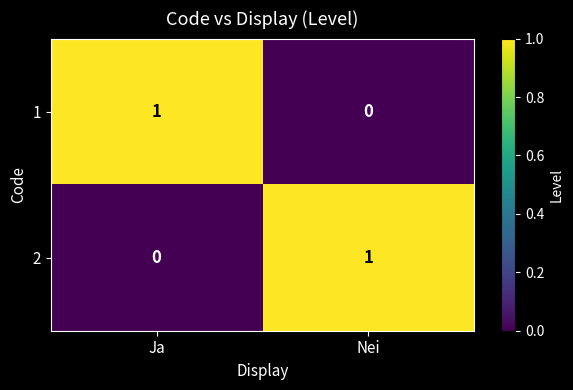

The value of 1 at Ja is 1. True or false?

True